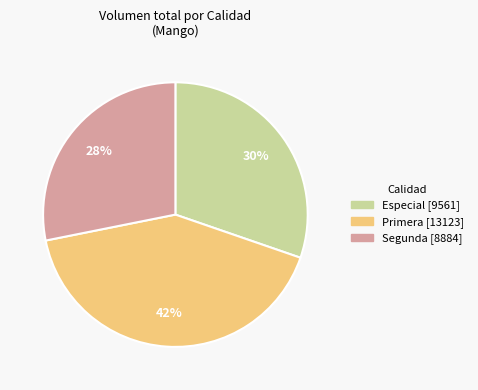

Which category has the smallest portion of the pie?

Segunda